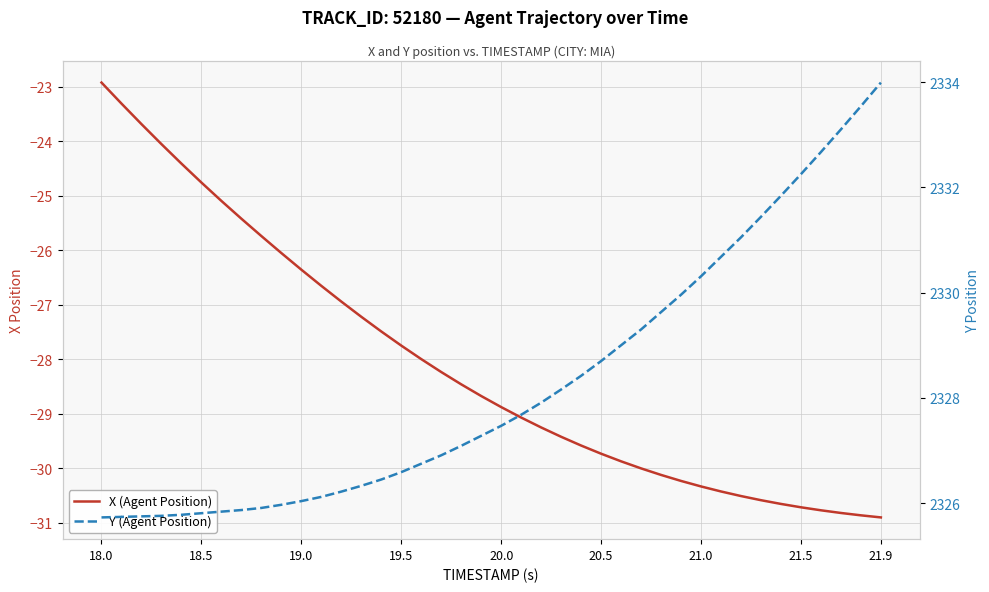

The X (Agent Position) series shows -26.4 at 19.0. True or false?

True